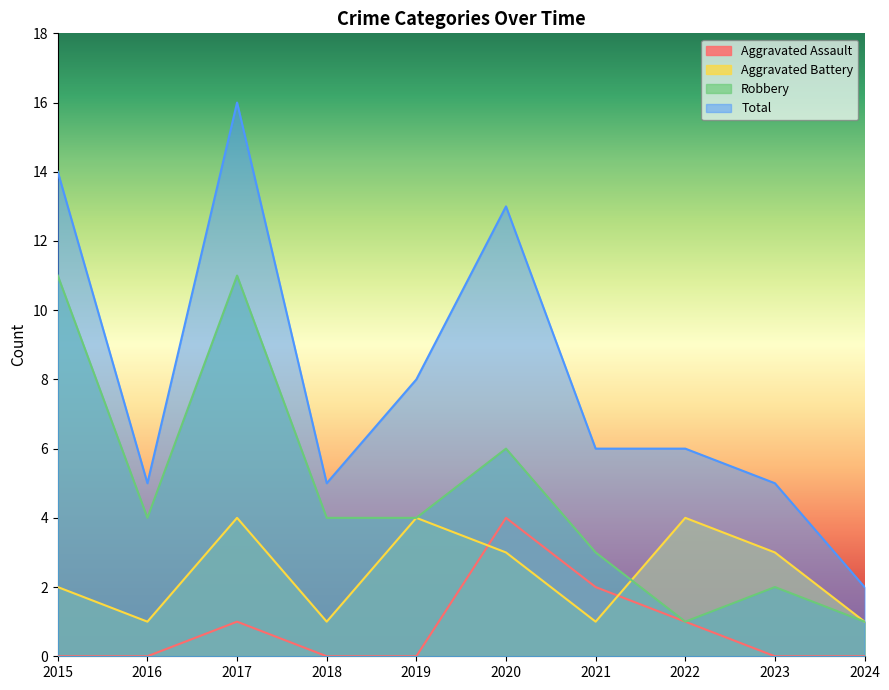

Reading right to left, list all the values displayed in this chart.

Aggravated Assault: 0	0	1	2	4	0	0	1	0	0
Aggravated Battery: 1	3	4	1	3	4	1	4	1	2
Robbery: 1	2	1	3	6	4	4	11	4	11
Total: 2	5	6	6	13	8	5	16	5	14